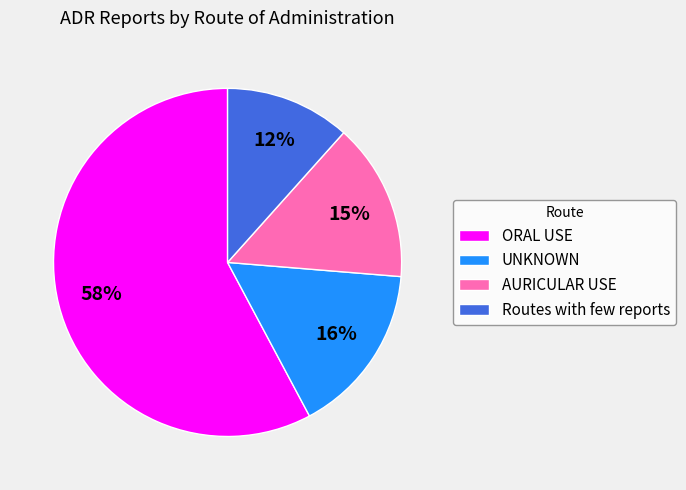

True or false: UNKNOWN accounts for 28% of the total.

False